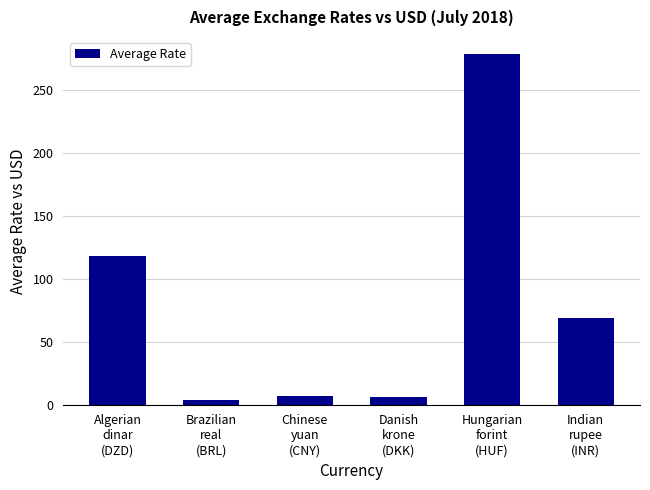

What is the greatest value displayed?

277.9